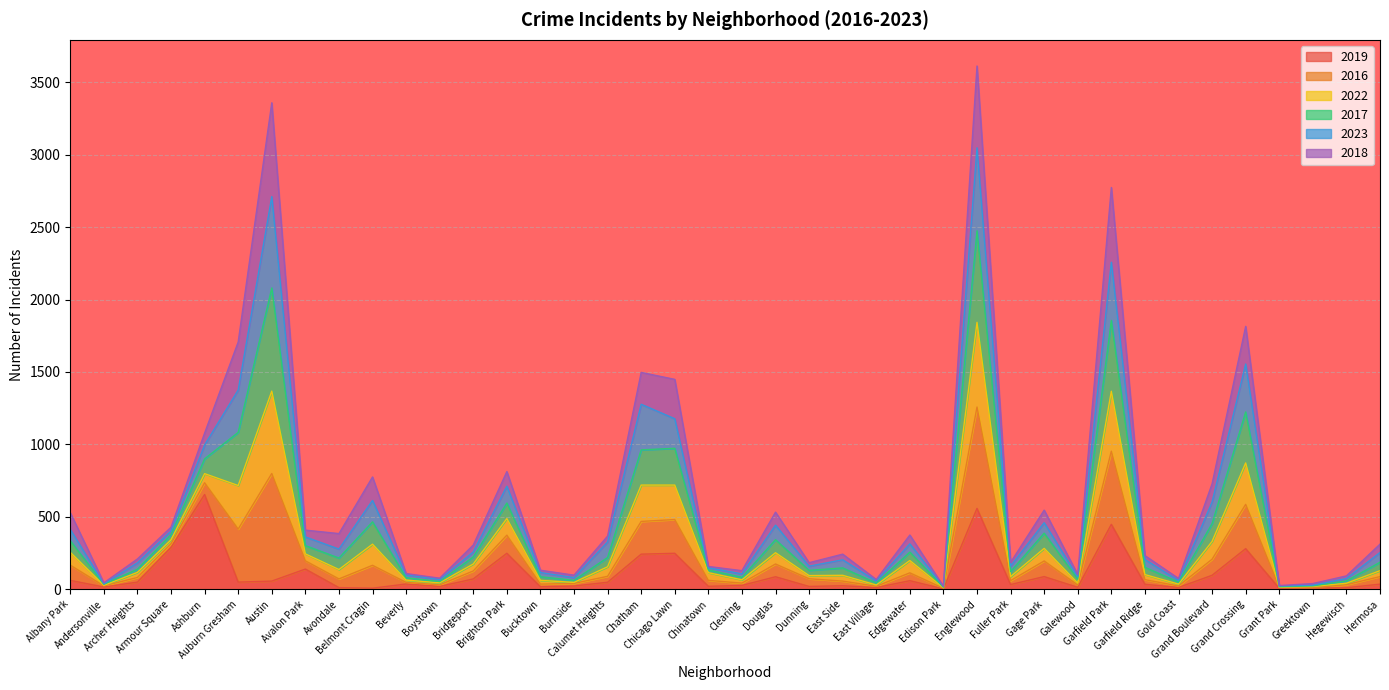

What is the highest value of the 2019 series?

654